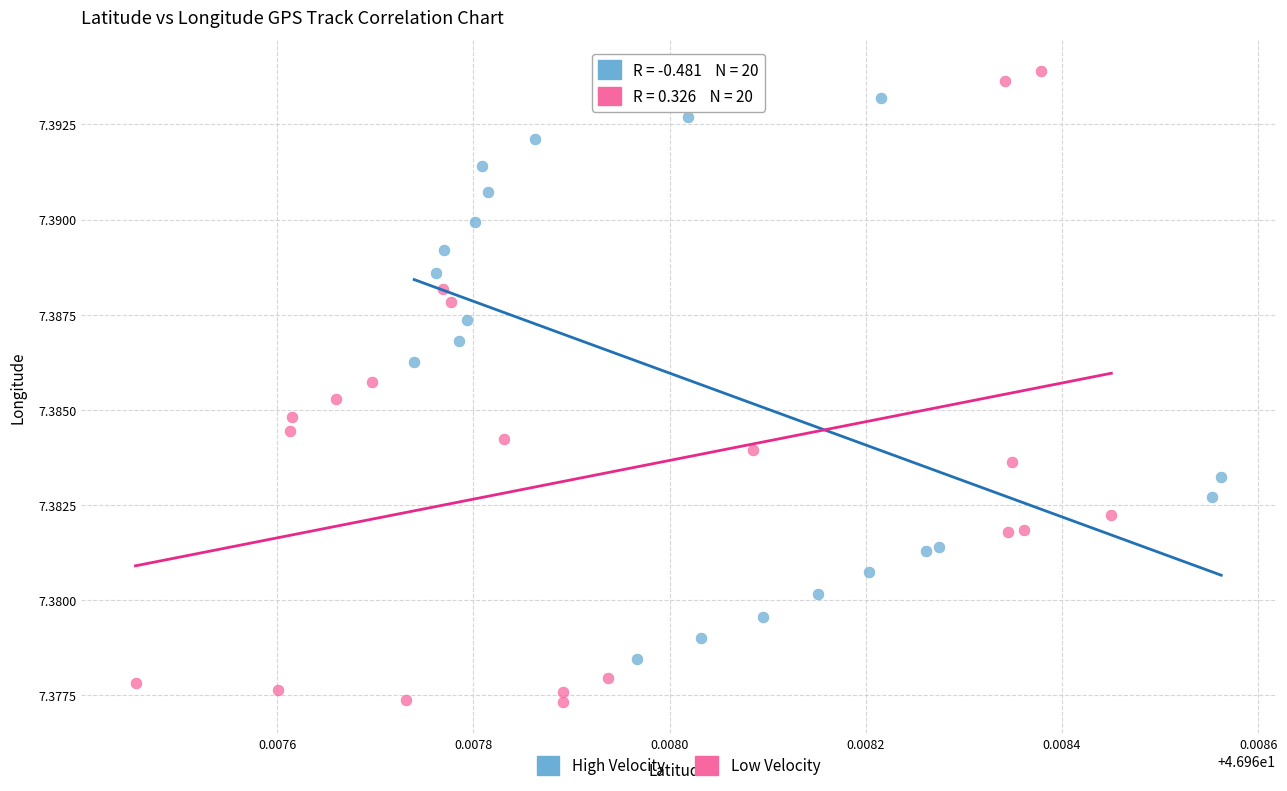

Which series reaches the minimum Y coordinate?

Low Velocity